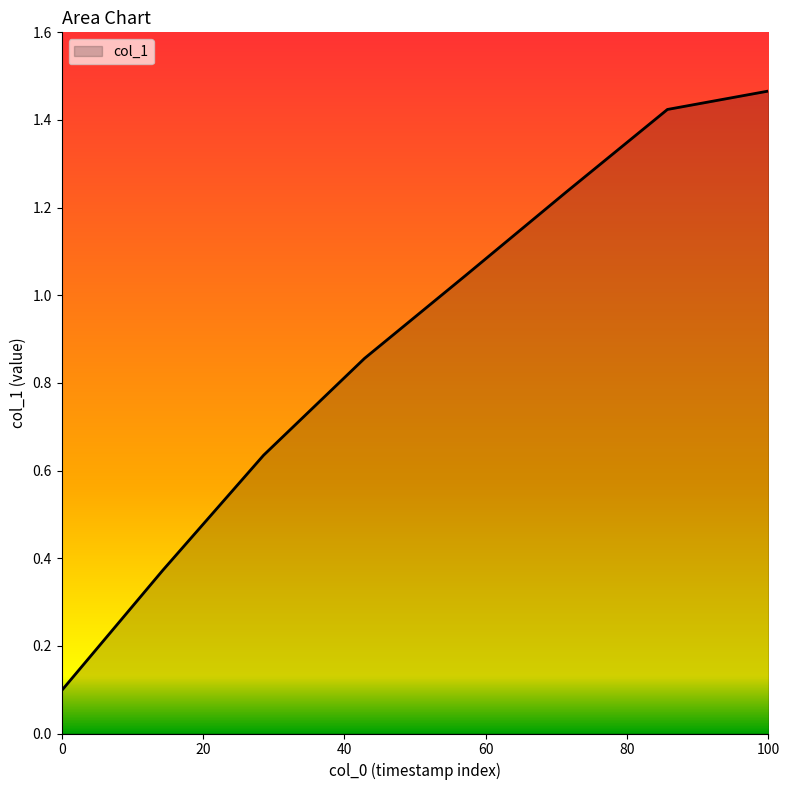

True or false: the data has more than 0 interior local peaks.

False